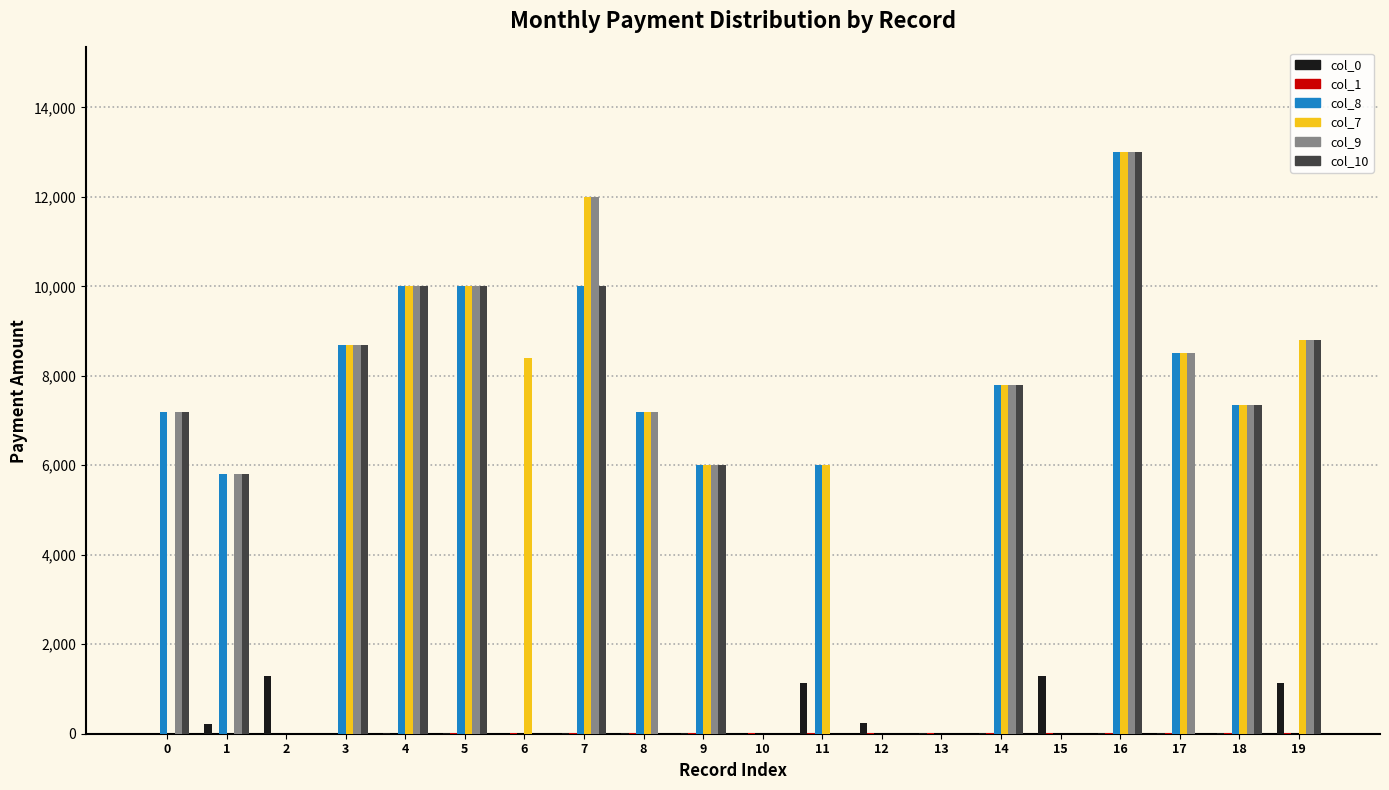

Are the bars horizontal?

No